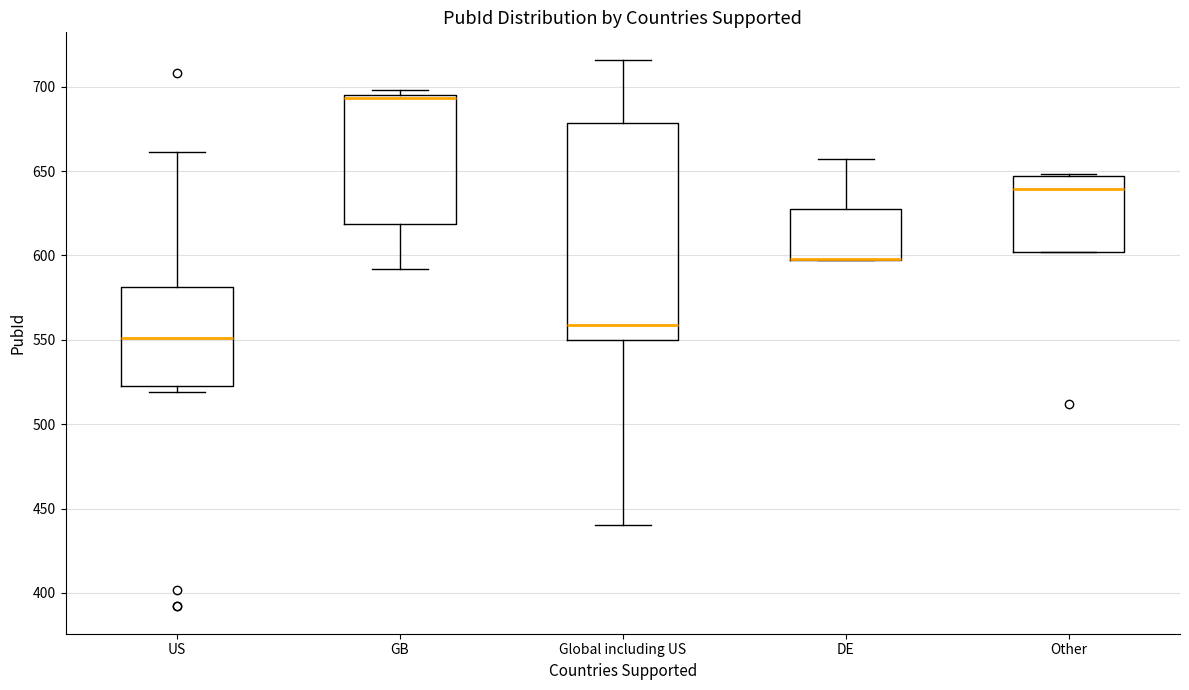

Reading left to right, transcribe this box plot: for each box, give where its median line is, the range the box spans, and where its two whiskers end, as read against the y-axis. The values are not printed on the chart, so give them approximately, as read against the axis.

US: median 550, box 525 to 580, whiskers 520 to 660
GB: median 695 (just below the box's upper edge), box 620 to 695, whiskers 590 to 700
Global including US: median 560, box 550 to 680, whiskers 440 to 715
DE: median 600 (drawn on the box's lower edge), box 600 to 630, whiskers 595 to 655
Other: median 640, box 600 to 645, whiskers 600 to 650